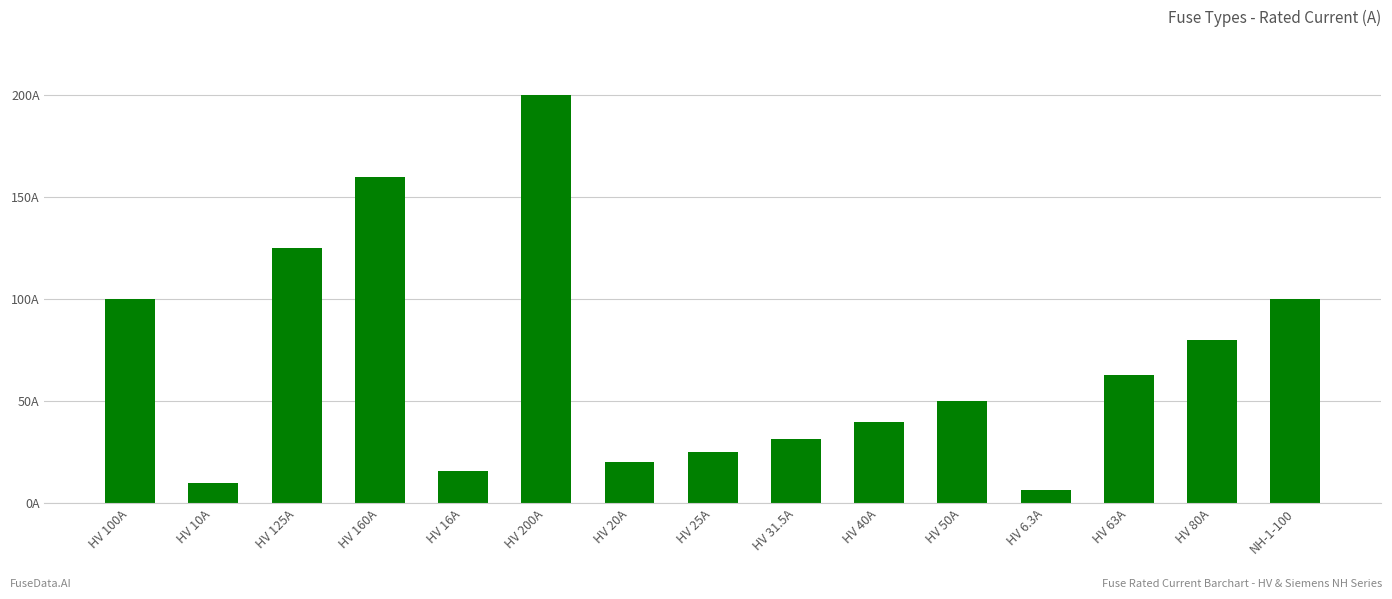

List the labels in order of value, largest first.

HV 200A, HV 160A, HV 125A, HV 100A, NH-1-100, HV 80A, HV 63A, HV 50A, HV 40A, HV 31.5A, HV 25A, HV 20A, HV 16A, HV 10A, HV 6.3A